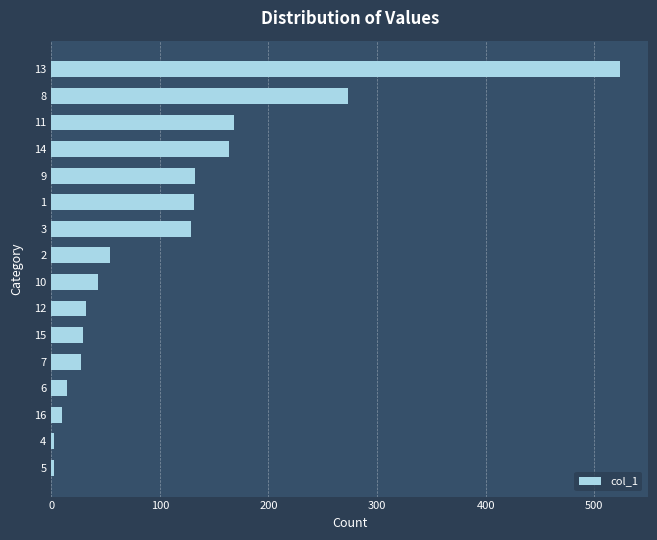

What is the change in value from 7 to 11?

+140.3